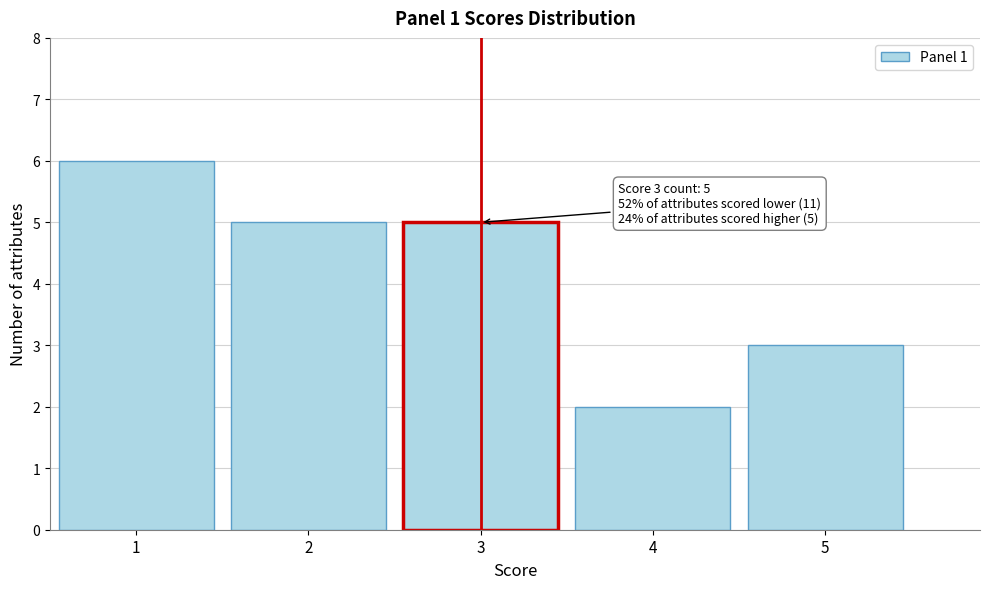

Which range on the x-axis has the tallest bar?

0.5 to 1.5